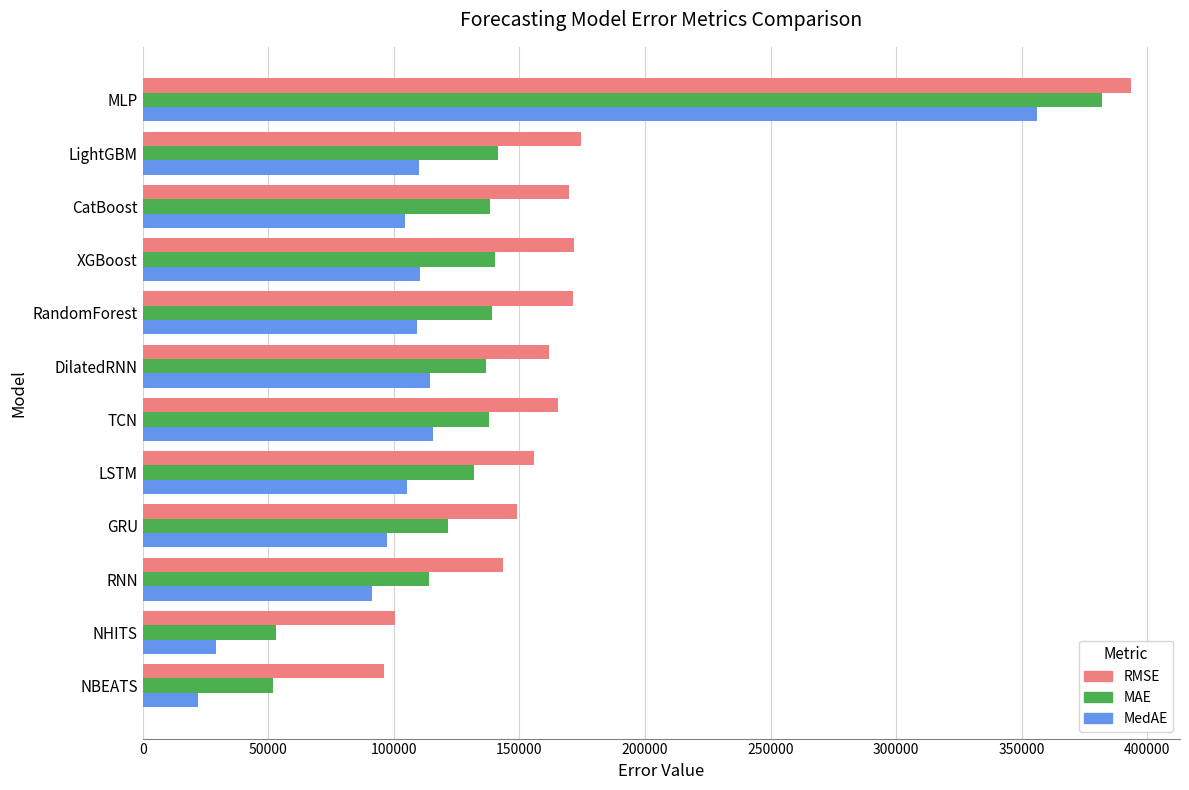

What is the difference between the highest and lowest values at LSTM?

50629.9